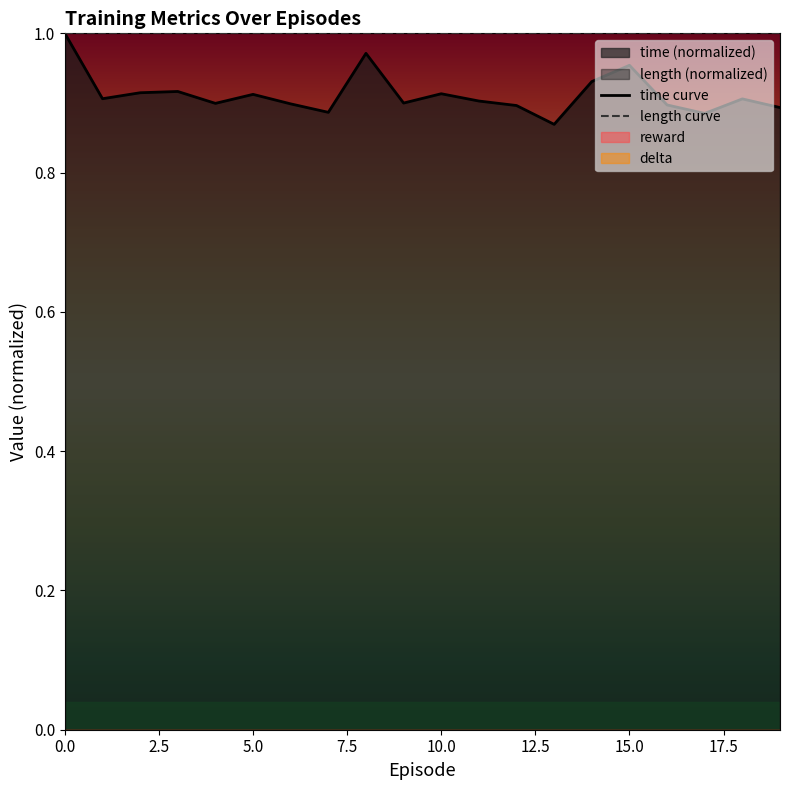

Reading right to left, extract all data points from this chart.

time curve: 0.9	0.9	0.9	0.9	1.0	0.9	0.9	0.9	0.9	0.9	0.9	1.0	0.9	0.9	0.9	0.9	0.9	0.9	0.9	1.0
length curve: 1.0	1.0	1.0	1.0	1.0	1.0	1.0	1.0	1.0	1.0	1.0	1.0	1.0	1.0	1.0	1.0	1.0	1.0	1.0	1.0